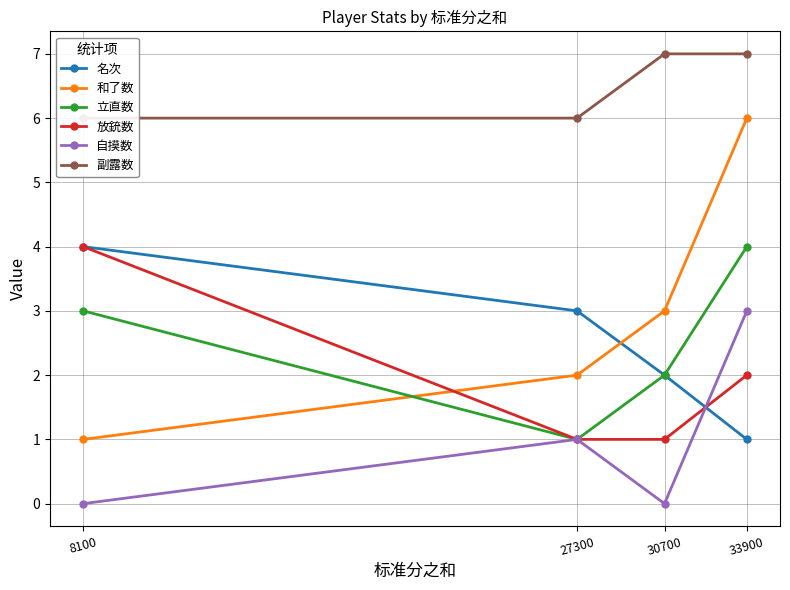

What value does the 和了数 series have at 8100?

1